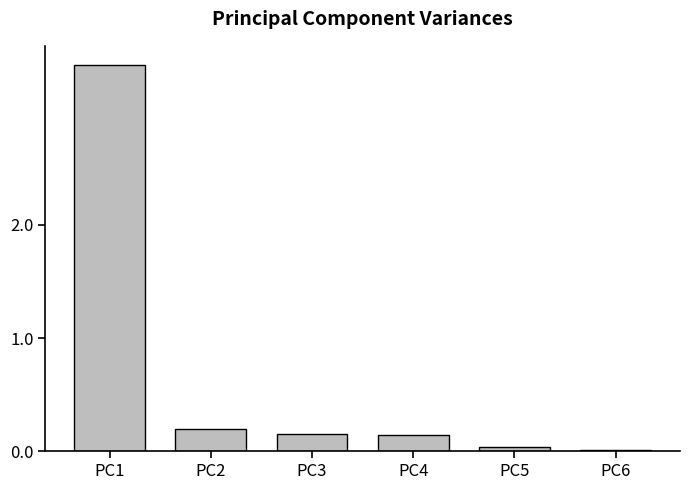

What is the greatest value displayed?

3.4